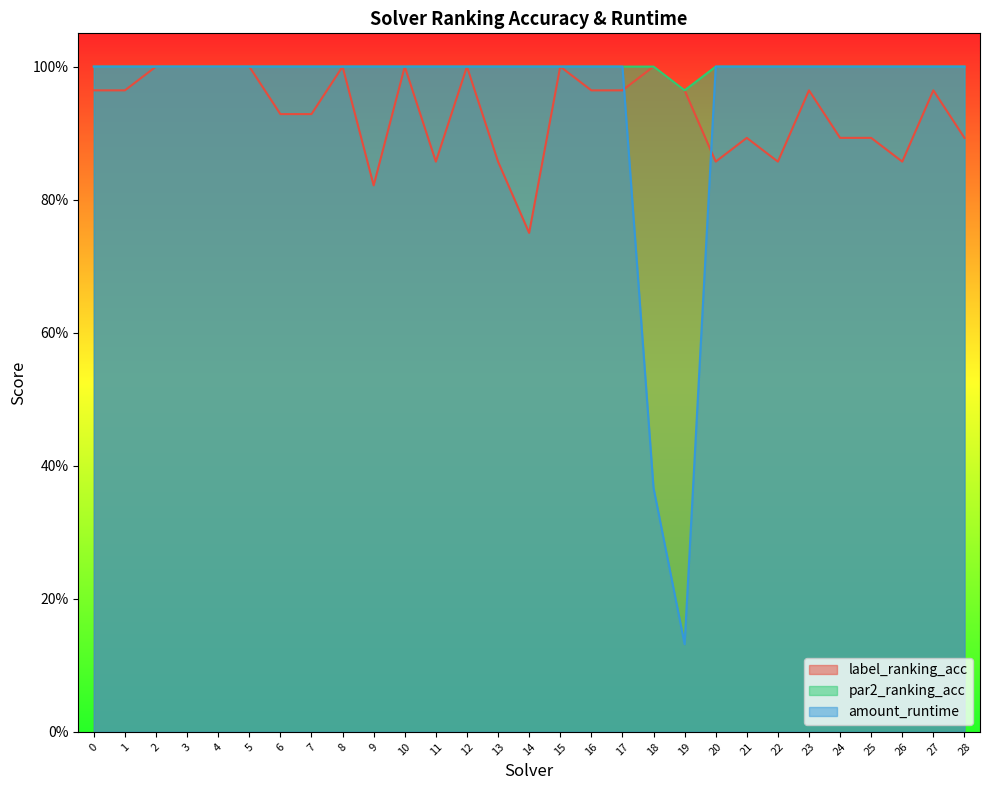

True or false: label_ranking_acc and par2_ranking_acc cross at least once.

False